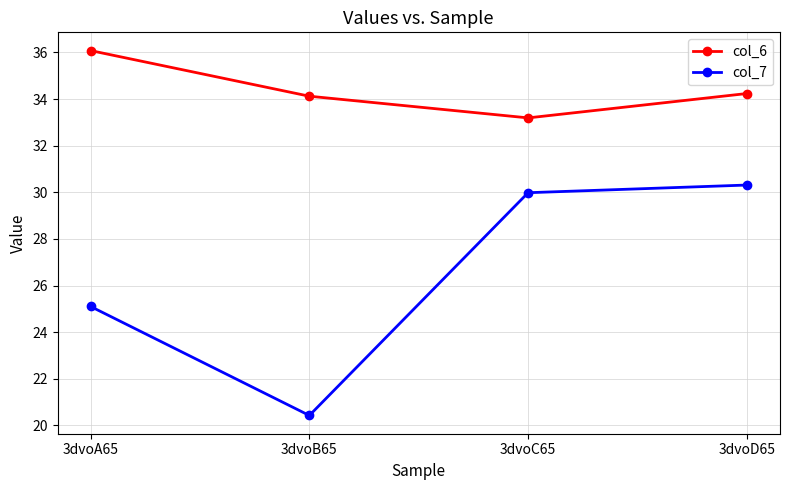

What position from the left is 3dvoA65?

1